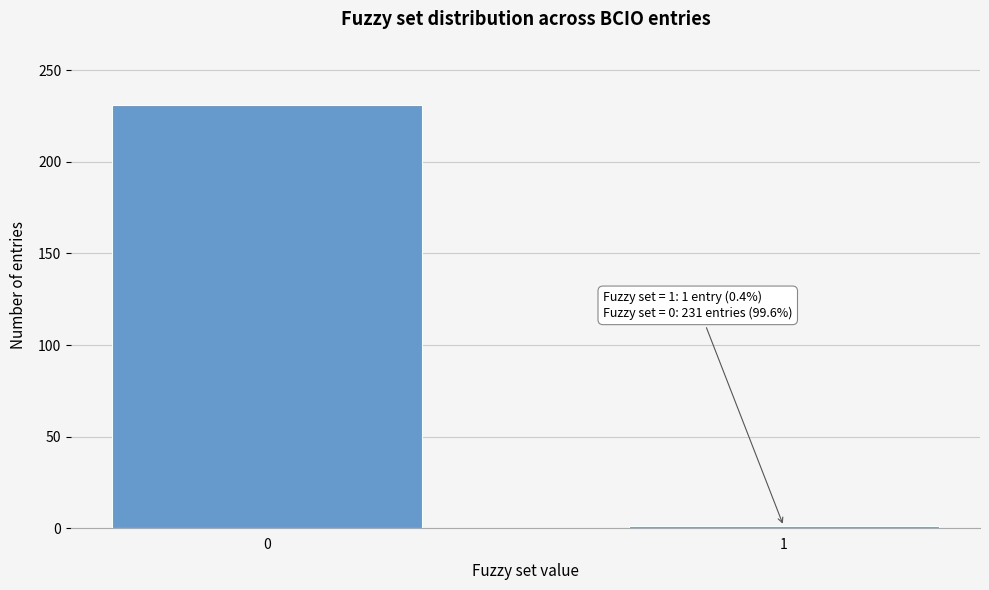

Reading left to right, what are all the values shown in this chart?

0=231	1=1